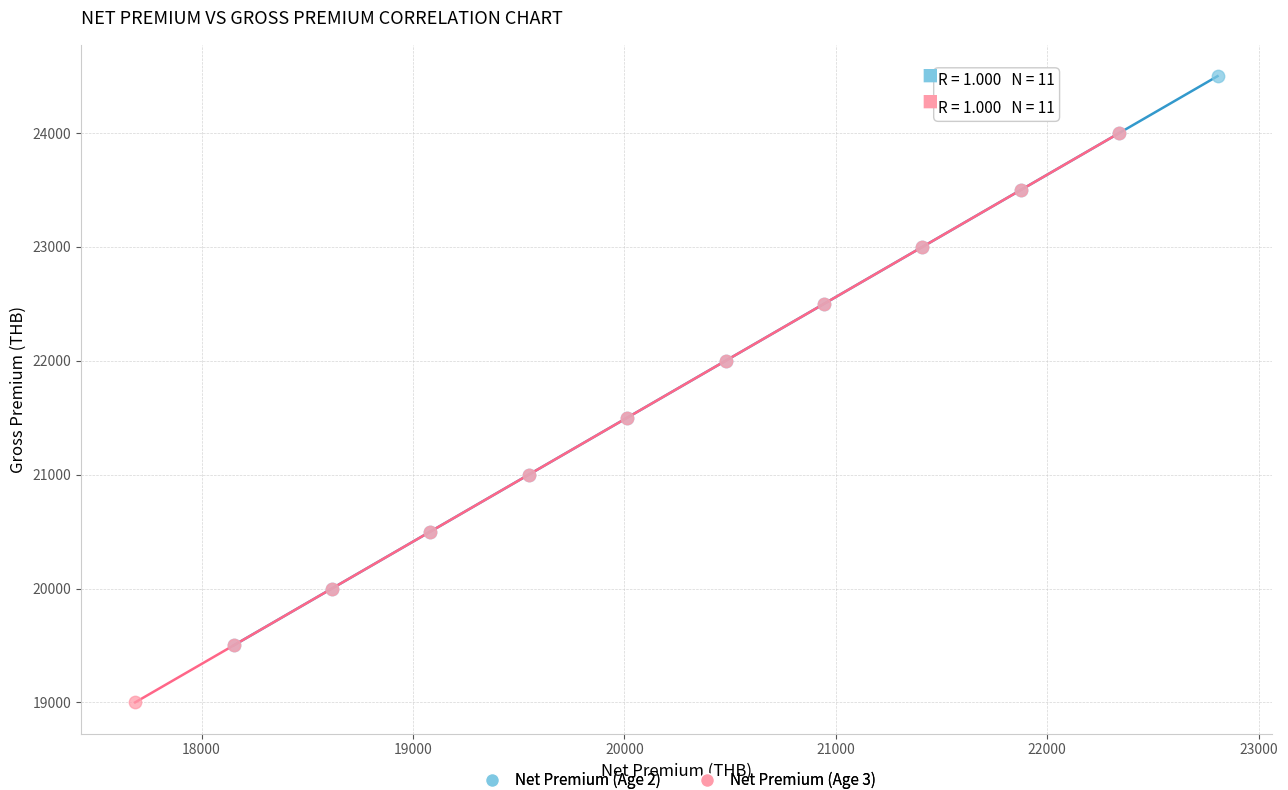

Which series reaches the minimum Y coordinate?

Net Premium (Age 3)